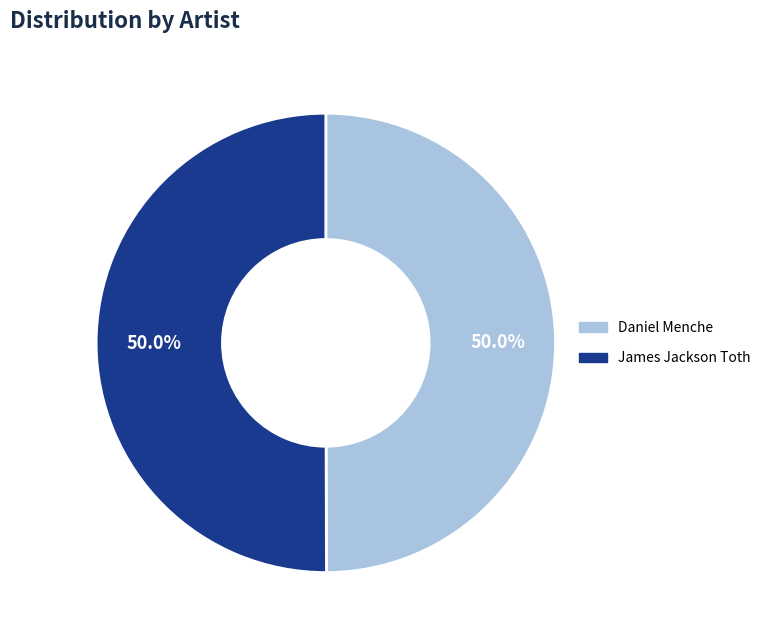

What is the ratio of the value at Daniel Menche to the value at James Jackson Toth?

1.0